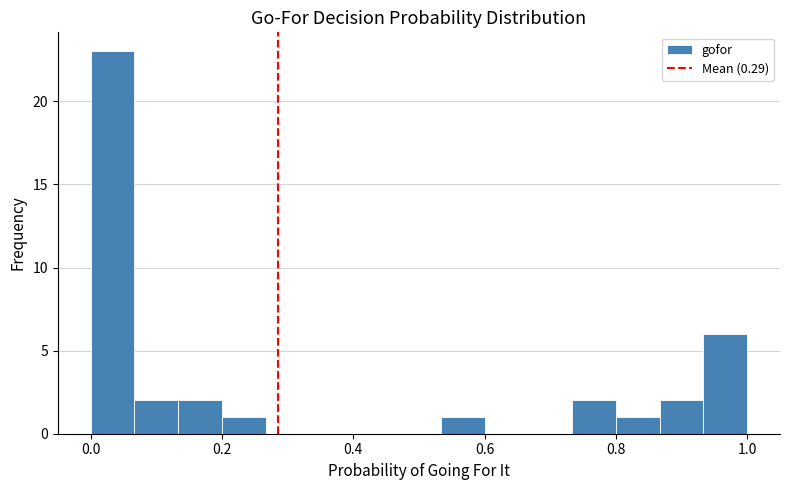

Around what value on the x-axis is the tallest bar? Give the approximate position of its centre, as read against the axis.

0.04